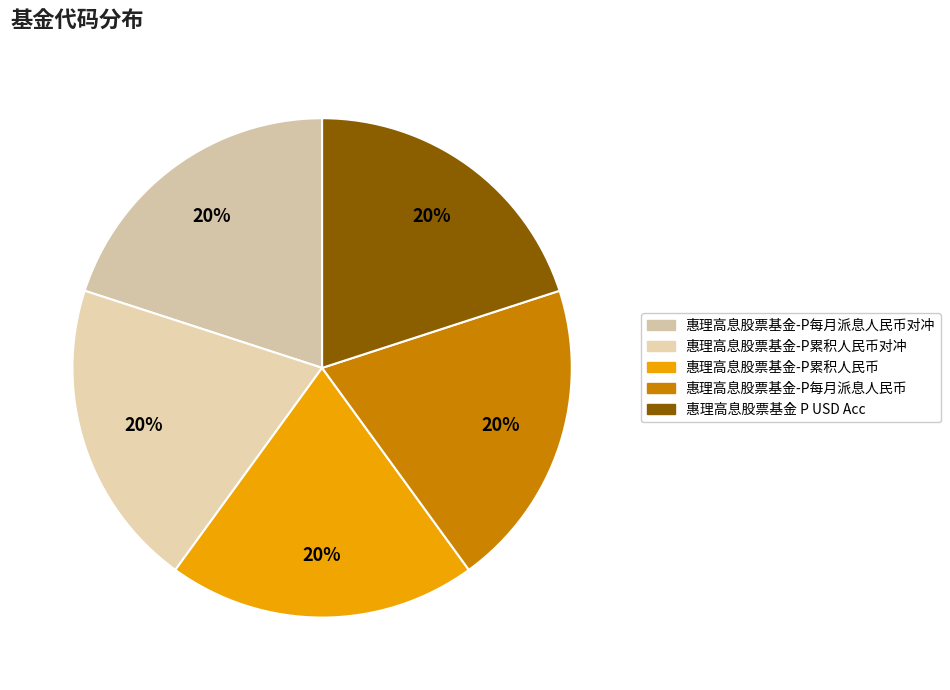

Which slice is the smallest?

惠理高息股票基金-P累积人民币